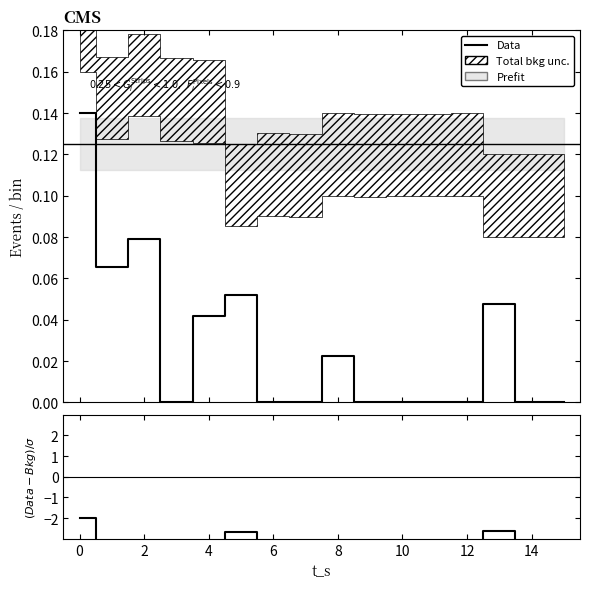

True or false: (Data-Bkg)/sigma and Data cross at least once.

False